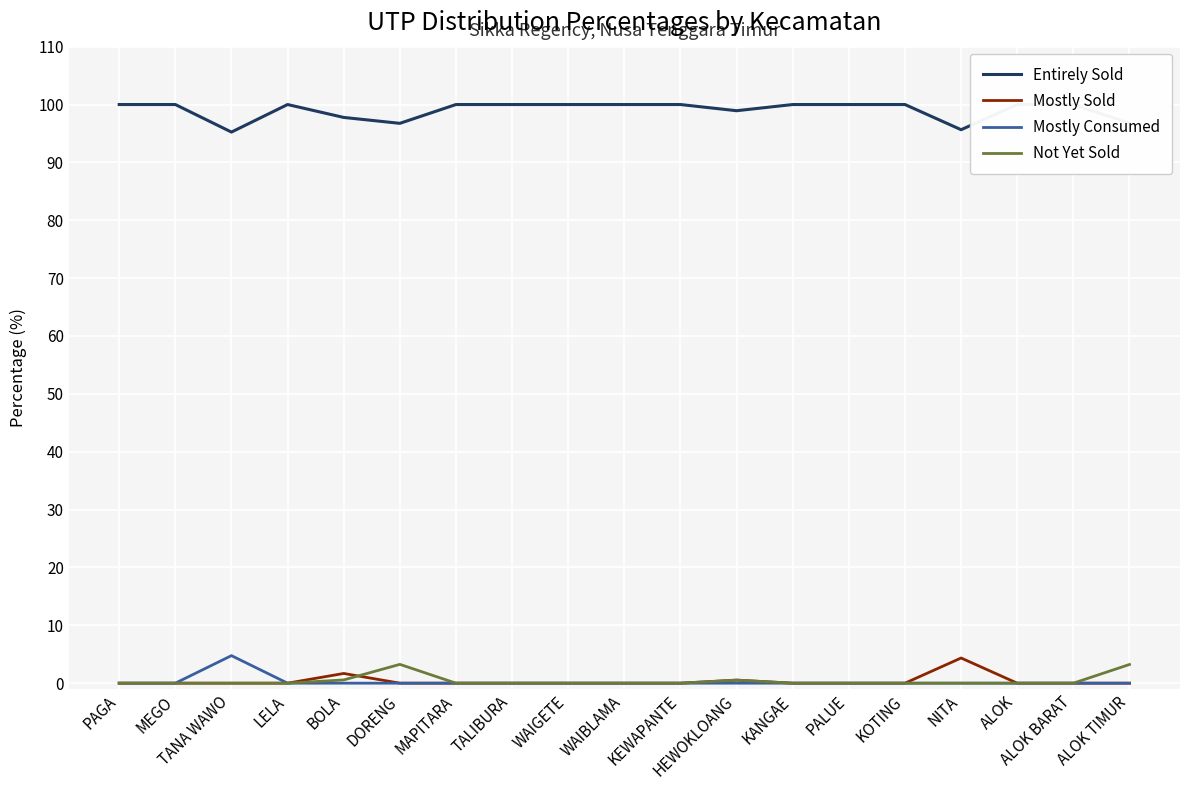

True or false: Entirely Sold and Mostly Consumed cross at least once.

False